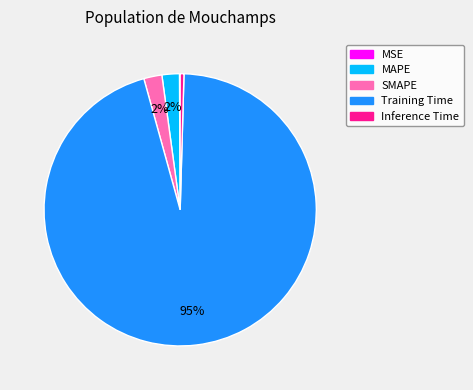

Which slice represents more than half of the pie?

Training Time